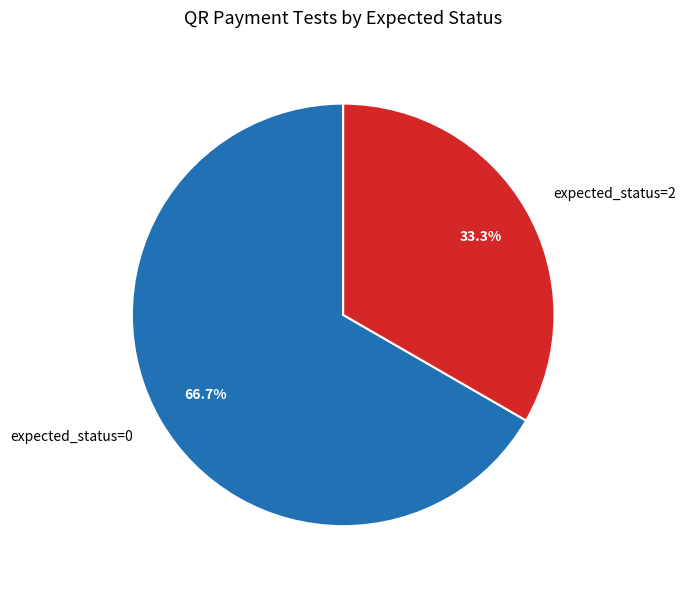

Rank the categories by value from highest to lowest.

expected_status=0, expected_status=2